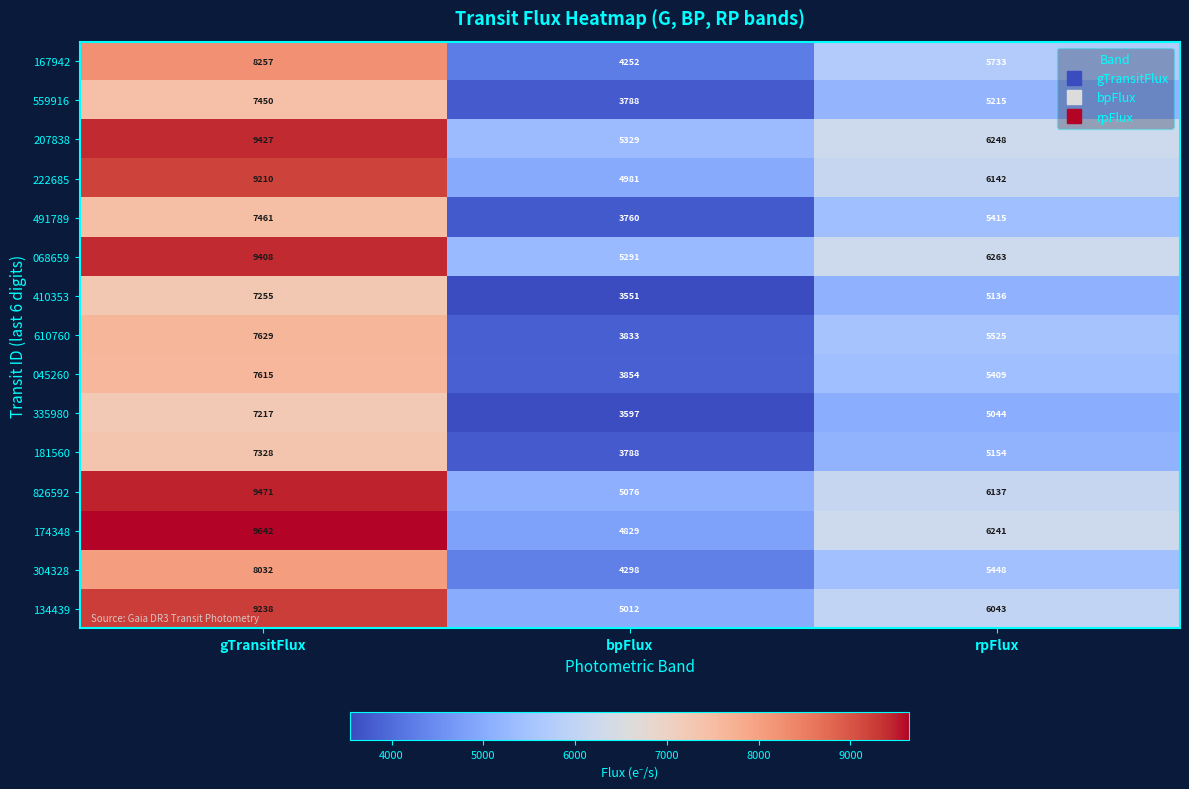

Rank the series at gTransitFlux from highest to lowest value.

174348, 826592, 207838, 068659, 134439, 222685, 167942, 304328, 610760, 045260, 491789, 559916, 181560, 410353, 335980